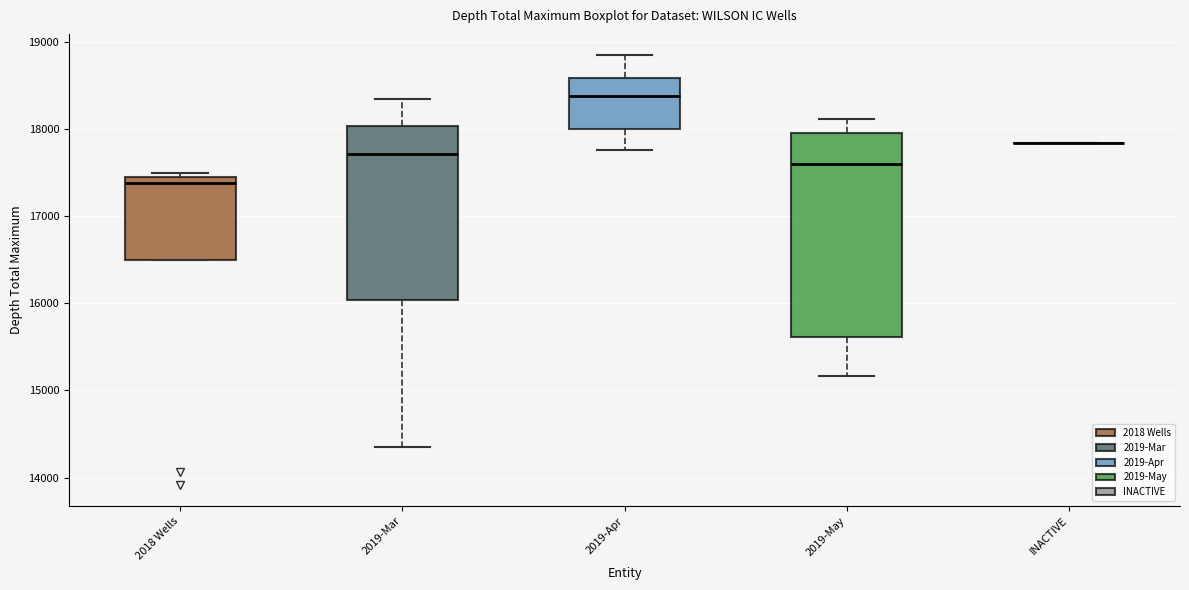

Comparing the boxes themselves (not the whiskers), which one is the tallest?

2019-May